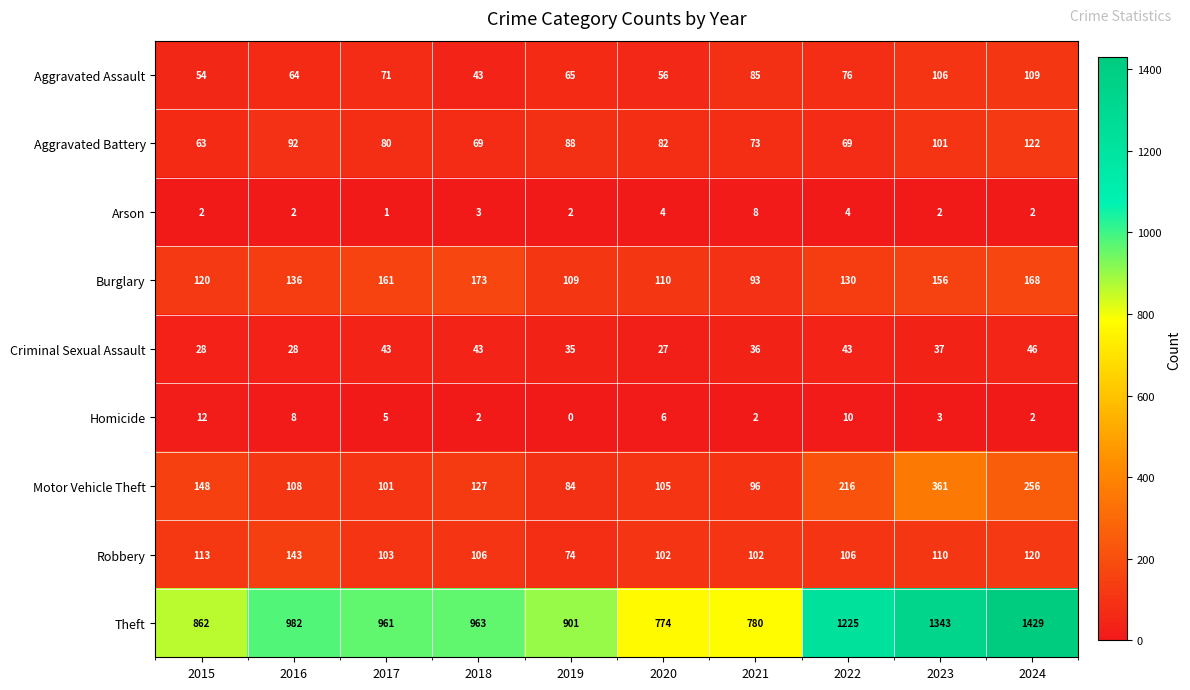

At which category is the sum across all series the highest?

2024